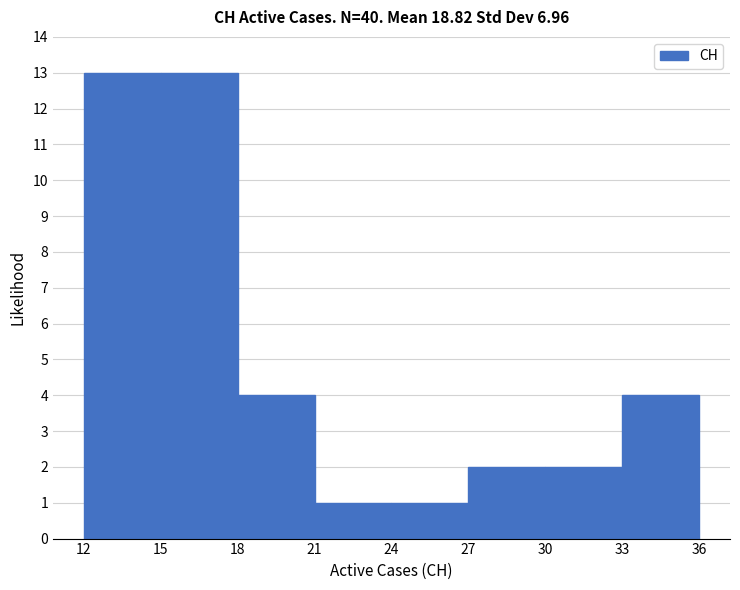

Reading left to right, transcribe this chart: for each bar, give the range it covers on the x-axis and its height. The values are not printed on the chart, so give them approximately, as read against the axis.

12 to 15: 13
15 to 18: 13
18 to 21: 4
21 to 24: 1
24 to 27: 1
27 to 30: 2
30 to 33: 2
33 to 36: 4